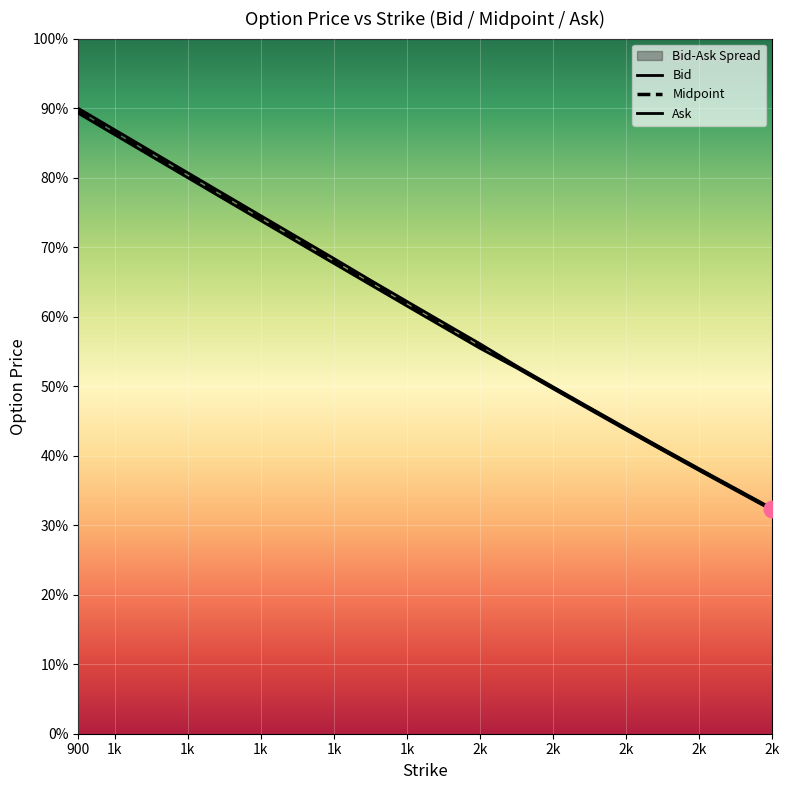

List the series in order of their overall mean, highest first.

Ask, Midpoint, Bid